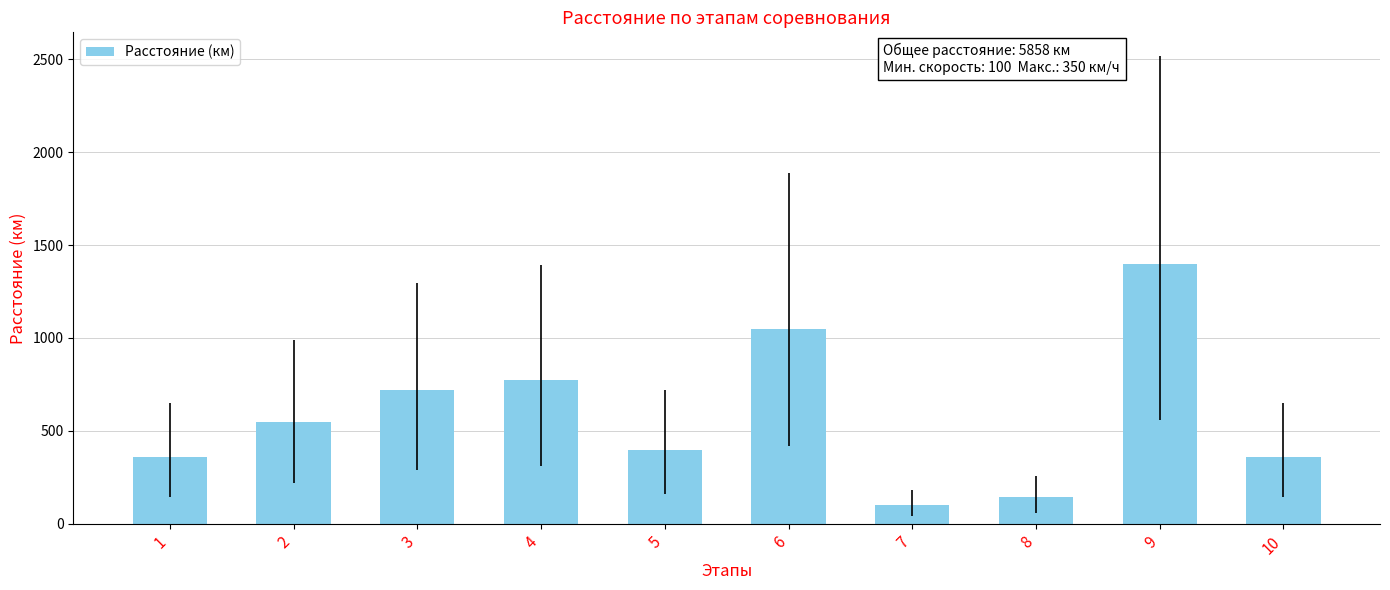

Read the value at 2.

550